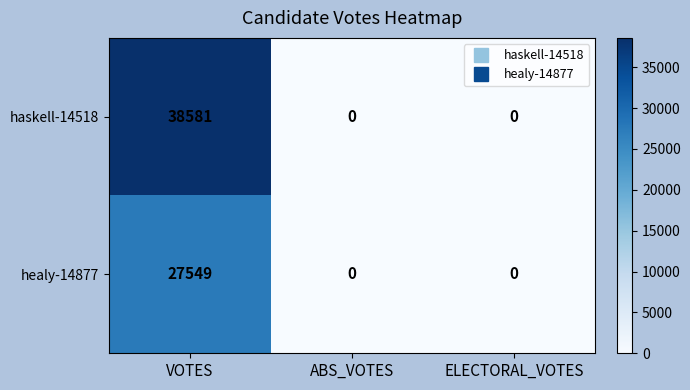

Rank the series by their maximum value, from highest to lowest.

haskell-14518, healy-14877